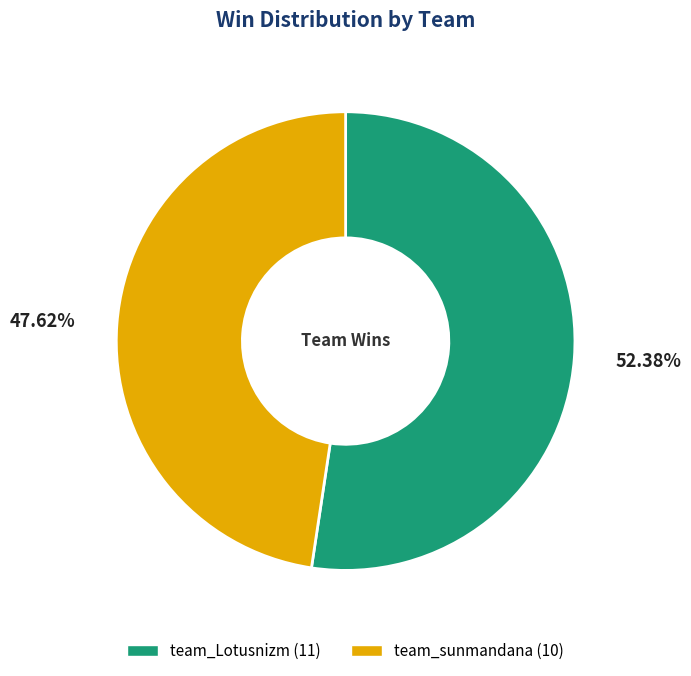

Which slice represents more than half of the pie?

team_Lotusnizm